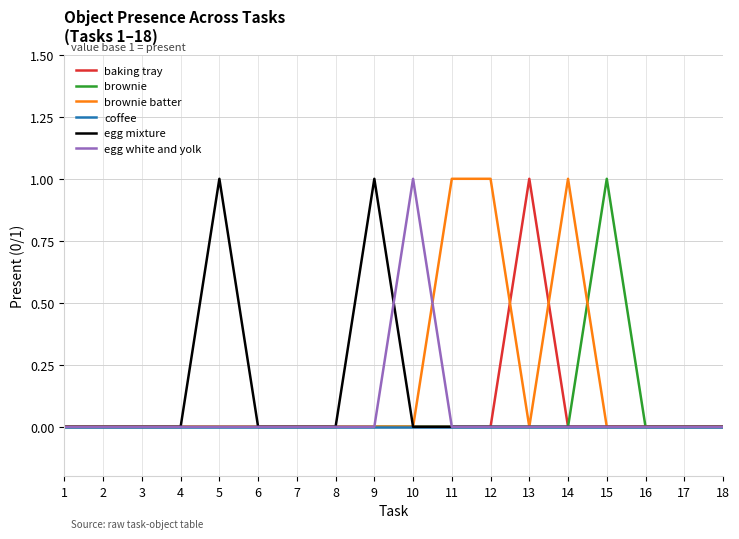

What is the difference between the maximum and minimum values in the egg mixture series?

1